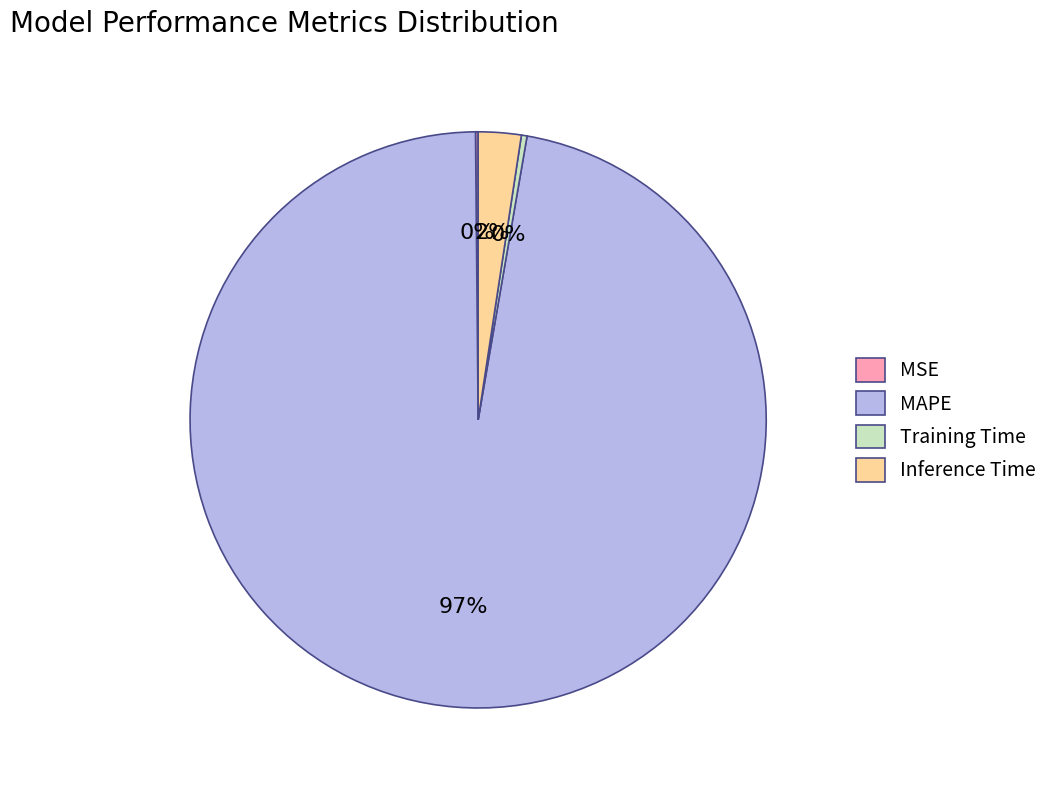

To the nearest percent, what is the average slice percentage?

25%